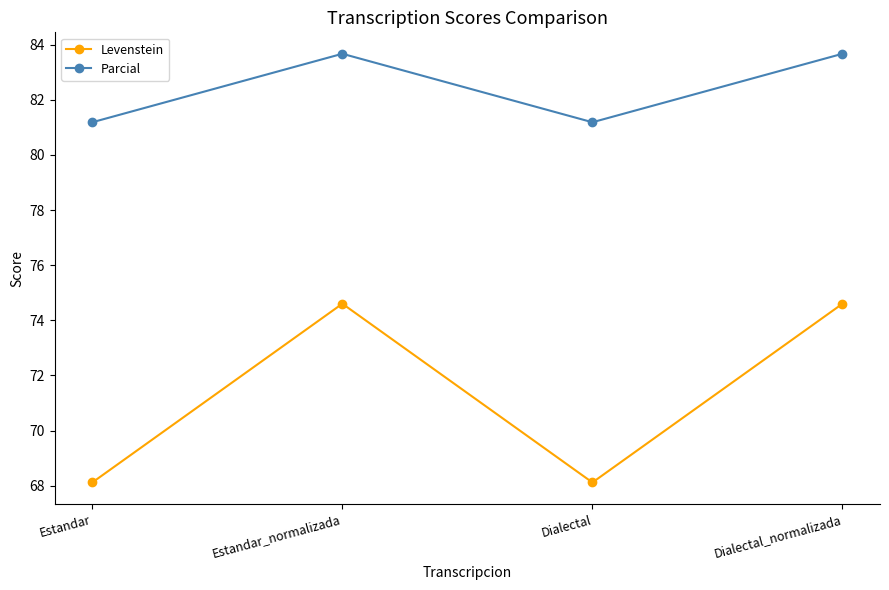

What is the maximum value shown in the chart?

83.7